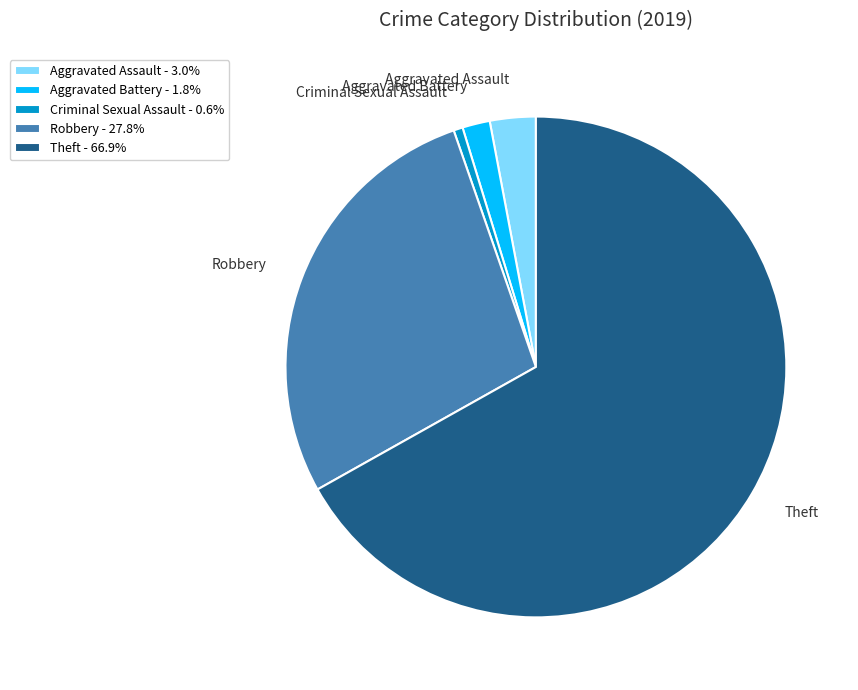

Is it true that Robbery is 23% of the pie?

False